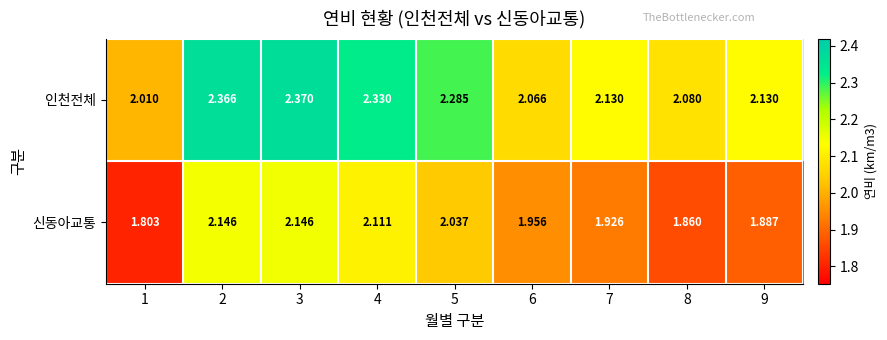

Which series has the widest spread of values?

인천전체